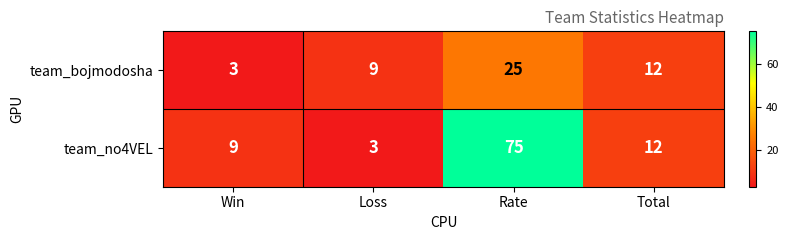

Rank the series by their average value, from highest to lowest.

team_no4VEL, team_bojmodosha